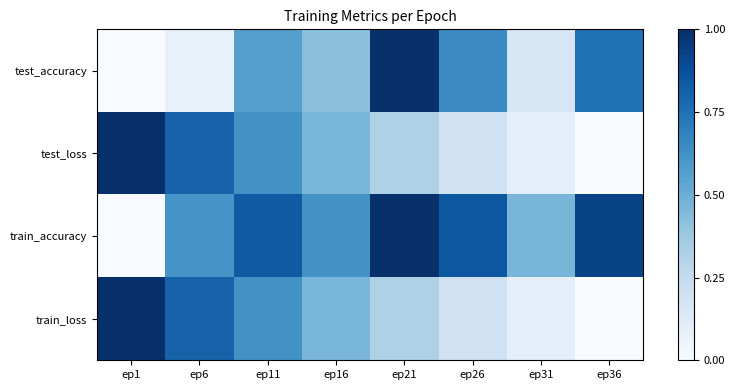

Which series has the largest total across all categories?

train_accuracy